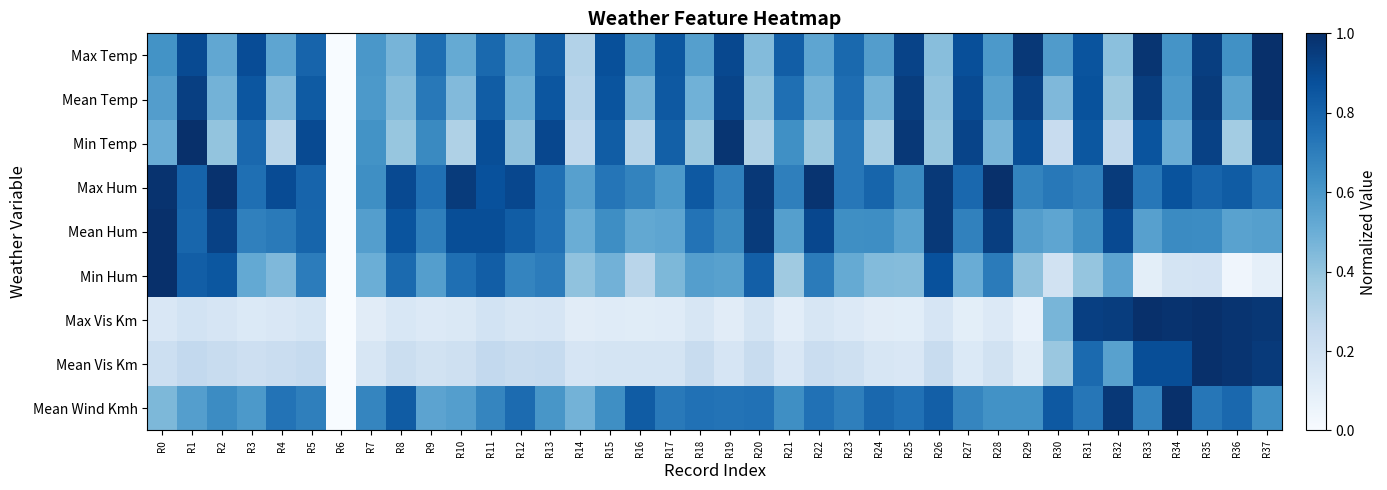

Reading left to right, transcribe all the data shown in this chart.

Max Temp: R0=0.6	R1=0.9	R2=0.5	R3=0.9	R4=0.5	R5=0.8	R6=0.0	R7=0.6	R8=0.5	R9=0.8	R10=0.5	R11=0.8	R12=0.5	R13=0.8	R14=0.3	R15=0.9	R16=0.6	R17=0.8	R18=0.6	R19=0.9	R20=0.4	R21=0.8	R22=0.5	R23=0.8	R24=0.6	R25=0.9	R26=0.4	R27=0.9	R28=0.6	R29=1.0	R30=0.6	R31=0.9	R32=0.4	R33=1.0	R34=0.6	R35=0.9	R36=0.6	R37=1.0
Mean Temp: R0=0.6	R1=0.9	R2=0.5	R3=0.9	R4=0.4	R5=0.8	R6=0.0	R7=0.6	R8=0.4	R9=0.7	R10=0.4	R11=0.8	R12=0.5	R13=0.9	R14=0.3	R15=0.9	R16=0.5	R17=0.8	R18=0.5	R19=0.9	R20=0.4	R21=0.8	R22=0.5	R23=0.8	R24=0.5	R25=0.9	R26=0.4	R27=0.9	R28=0.6	R29=0.9	R30=0.5	R31=0.9	R32=0.4	R33=0.9	R34=0.6	R35=1.0	R36=0.5	R37=1.0
Min Temp: R0=0.5	R1=1.0	R2=0.4	R3=0.8	R4=0.3	R5=0.9	R6=0.0	R7=0.6	R8=0.4	R9=0.7	R10=0.3	R11=0.9	R12=0.4	R13=0.9	R14=0.3	R15=0.8	R16=0.3	R17=0.8	R18=0.4	R19=1.0	R20=0.3	R21=0.6	R22=0.4	R23=0.7	R24=0.3	R25=1.0	R26=0.4	R27=0.9	R28=0.5	R29=0.9	R30=0.2	R31=0.9	R32=0.3	R33=0.9	R34=0.5	R35=0.9	R36=0.4	R37=1.0
Max Hum: R0=1.0	R1=0.8	R2=1.0	R3=0.8	R4=0.9	R5=0.8	R6=0.0	R7=0.6	R8=0.9	R9=0.8	R10=1.0	R11=0.9	R12=0.9	R13=0.8	R14=0.6	R15=0.7	R16=0.7	R17=0.6	R18=0.8	R19=0.7	R20=1.0	R21=0.7	R22=1.0	R23=0.7	R24=0.8	R25=0.7	R26=1.0	R27=0.8	R28=1.0	R29=0.7	R30=0.7	R31=0.7	R32=1.0	R33=0.7	R34=0.9	R35=0.8	R36=0.8	R37=0.7
Mean Hum: R0=1.0	R1=0.8	R2=0.9	R3=0.7	R4=0.7	R5=0.8	R6=0.0	R7=0.6	R8=0.9	R9=0.7	R10=0.9	R11=0.9	R12=0.8	R13=0.7	R14=0.5	R15=0.6	R16=0.5	R17=0.5	R18=0.7	R19=0.7	R20=1.0	R21=0.6	R22=0.9	R23=0.6	R24=0.6	R25=0.6	R26=1.0	R27=0.7	R28=0.9	R29=0.6	R30=0.5	R31=0.6	R32=0.9	R33=0.6	R34=0.7	R35=0.6	R36=0.6	R37=0.6
Min Hum: R0=1.0	R1=0.8	R2=0.9	R3=0.5	R4=0.5	R5=0.7	R6=0.0	R7=0.5	R8=0.8	R9=0.6	R10=0.8	R11=0.8	R12=0.7	R13=0.7	R14=0.4	R15=0.5	R16=0.3	R17=0.5	R18=0.6	R19=0.6	R20=0.8	R21=0.4	R22=0.7	R23=0.5	R24=0.4	R25=0.4	R26=0.9	R27=0.5	R28=0.7	R29=0.4	R30=0.2	R31=0.4	R32=0.5	R33=0.1	R34=0.2	R35=0.2	R36=0.0	R37=0.1
Max Vis Km: R0=0.2	R1=0.2	R2=0.2	R3=0.1	R4=0.2	R5=0.2	R6=0.0	R7=0.1	R8=0.2	R9=0.1	R10=0.1	R11=0.2	R12=0.2	R13=0.2	R14=0.1	R15=0.1	R16=0.1	R17=0.1	R18=0.2	R19=0.1	R20=0.2	R21=0.1	R22=0.2	R23=0.1	R24=0.1	R25=0.1	R26=0.2	R27=0.1	R28=0.1	R29=0.1	R30=0.5	R31=0.9	R32=0.9	R33=1.0	R34=1.0	R35=1.0	R36=1.0	R37=1.0
Mean Vis Km: R0=0.2	R1=0.3	R2=0.2	R3=0.2	R4=0.2	R5=0.2	R6=0.0	R7=0.2	R8=0.2	R9=0.2	R10=0.2	R11=0.3	R12=0.2	R13=0.2	R14=0.2	R15=0.2	R16=0.2	R17=0.2	R18=0.2	R19=0.2	R20=0.2	R21=0.1	R22=0.2	R23=0.2	R24=0.2	R25=0.1	R26=0.2	R27=0.1	R28=0.2	R29=0.1	R30=0.4	R31=0.8	R32=0.6	R33=0.9	R34=0.9	R35=1.0	R36=1.0	R37=1.0
Mean Wind Kmh: R0=0.5	R1=0.6	R2=0.6	R3=0.6	R4=0.7	R5=0.7	R6=0.0	R7=0.7	R8=0.8	R9=0.5	R10=0.6	R11=0.7	R12=0.8	R13=0.6	R14=0.5	R15=0.6	R16=0.8	R17=0.7	R18=0.7	R19=0.7	R20=0.7	R21=0.6	R22=0.7	R23=0.7	R24=0.8	R25=0.7	R26=0.8	R27=0.7	R28=0.6	R29=0.6	R30=0.8	R31=0.7	R32=1.0	R33=0.7	R34=1.0	R35=0.7	R36=0.8	R37=0.6